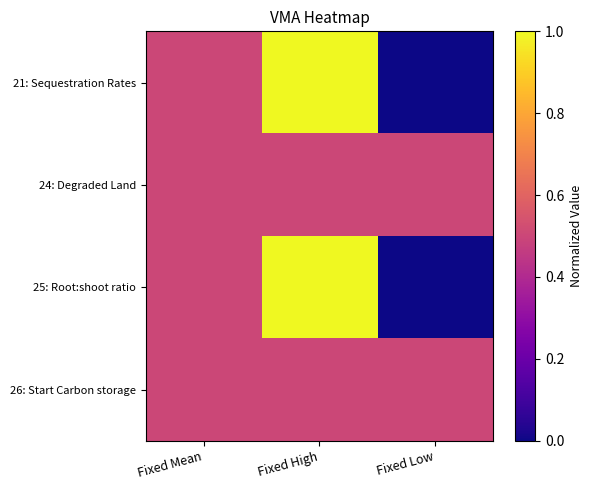

Which series has the largest range (max minus min)?

21: Sequestration Rates